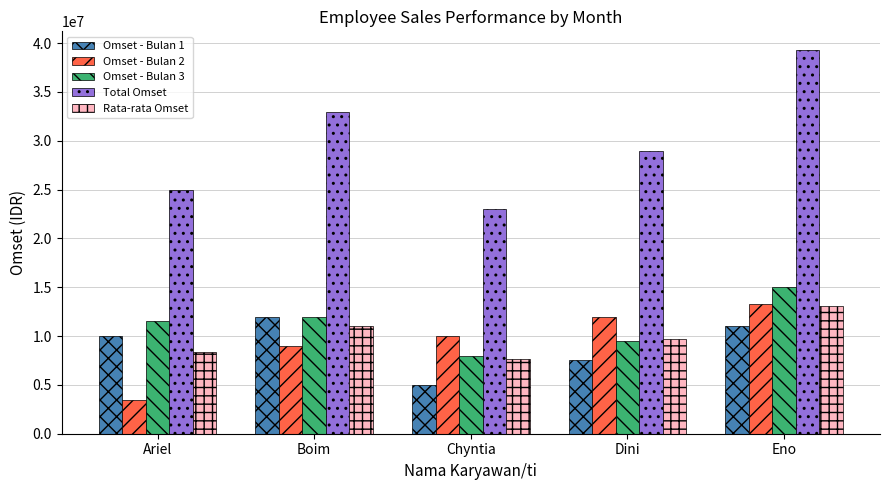

What is the spread (max minus min) of values at Boim?

24000000